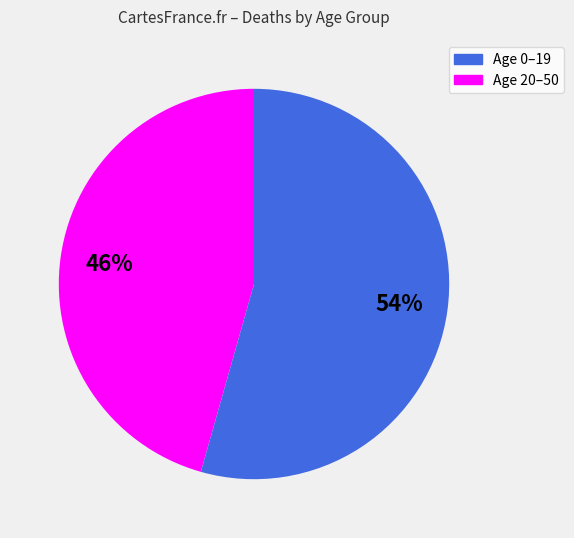

Is there a majority slice in this chart?

Yes